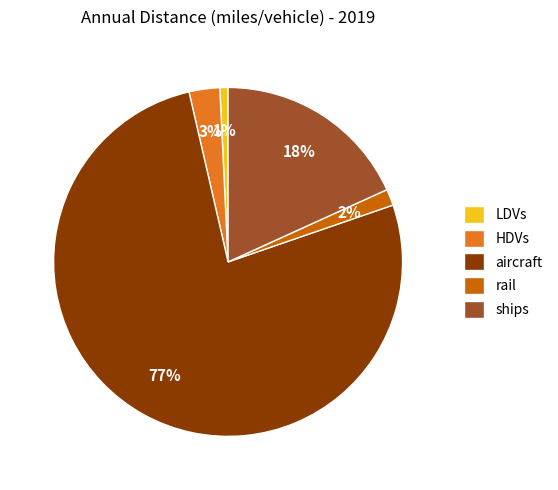

To the nearest percent, what portion does HDVs represent?

3%